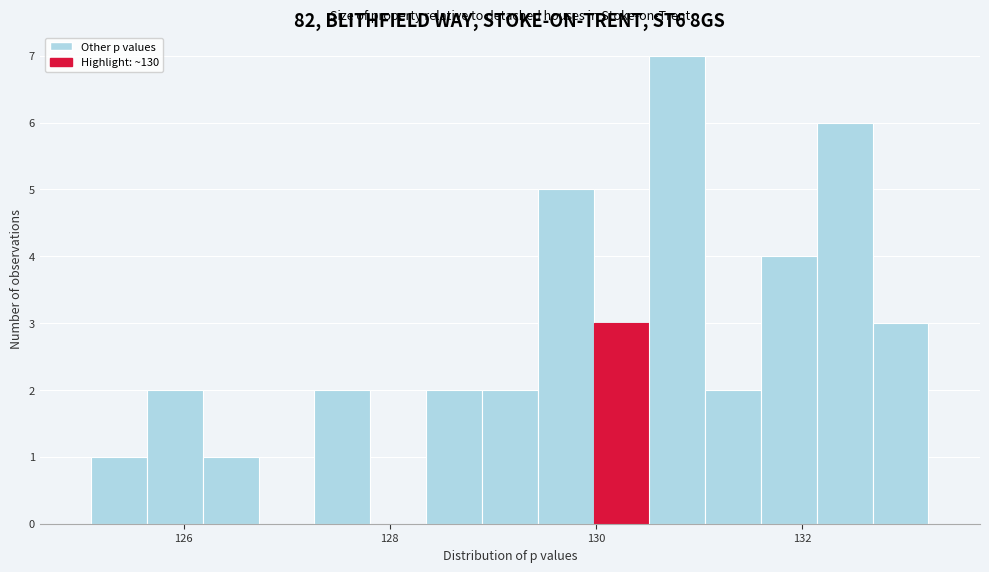

Around what value on the x-axis is the tallest bar? Give the approximate position of its centre, as read against the axis.

130.8